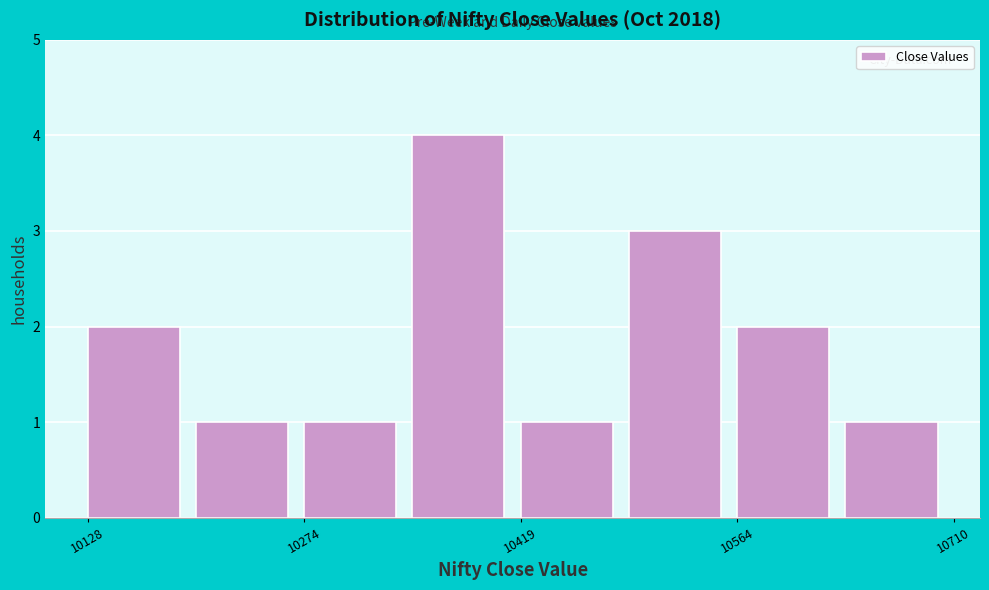

Around what value on the x-axis is the tallest bar? Give the approximate position of its centre, as read against the axis.

10380